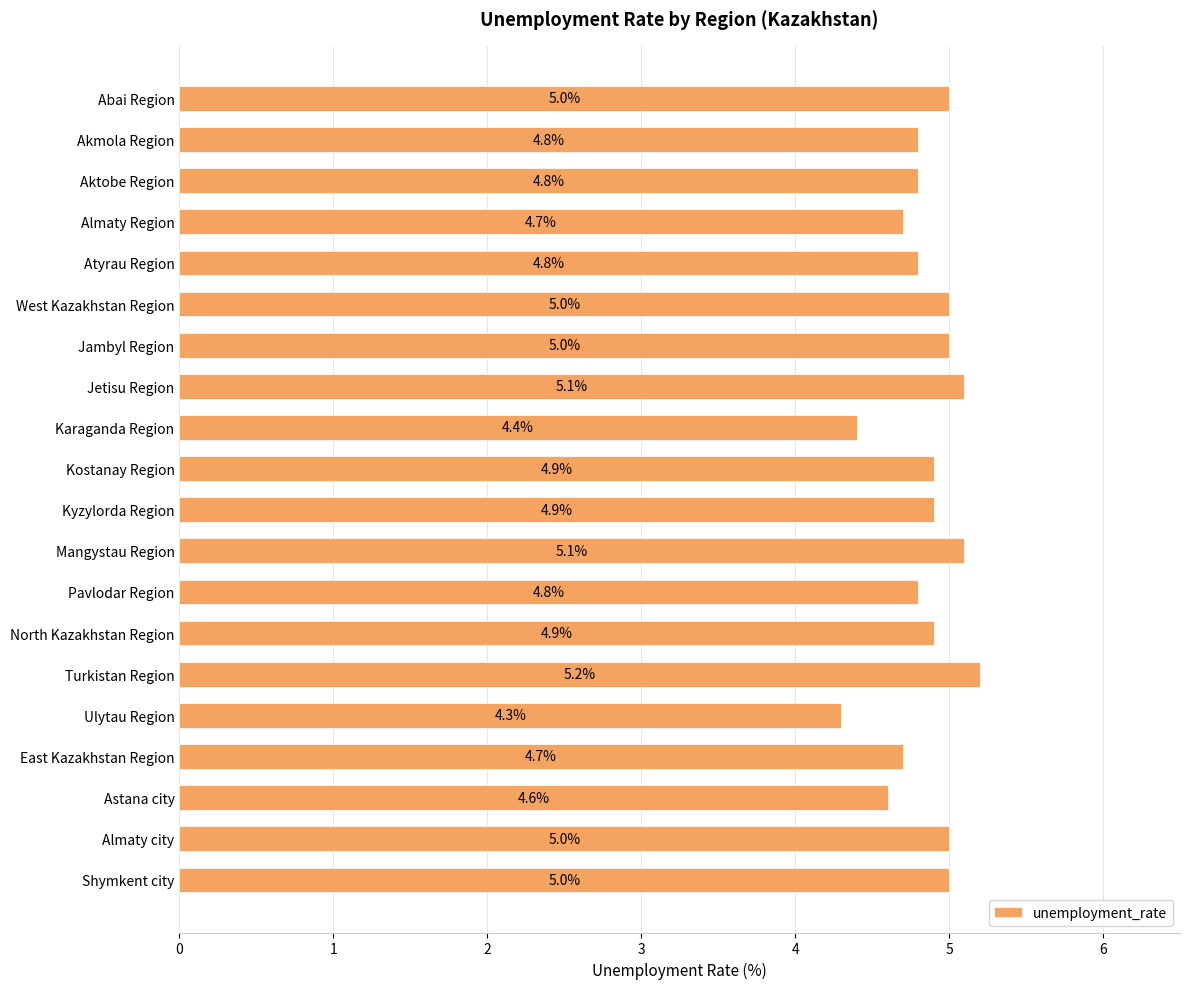

What is the sum of all values?

97.0